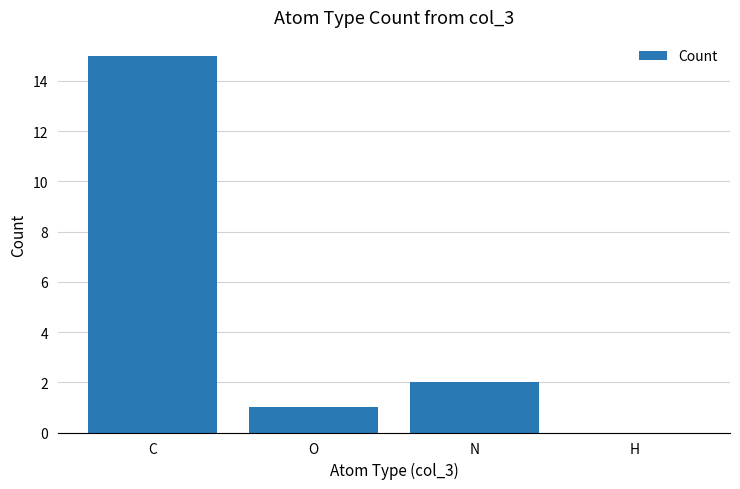

Which label corresponds to the largest value in the chart?

C